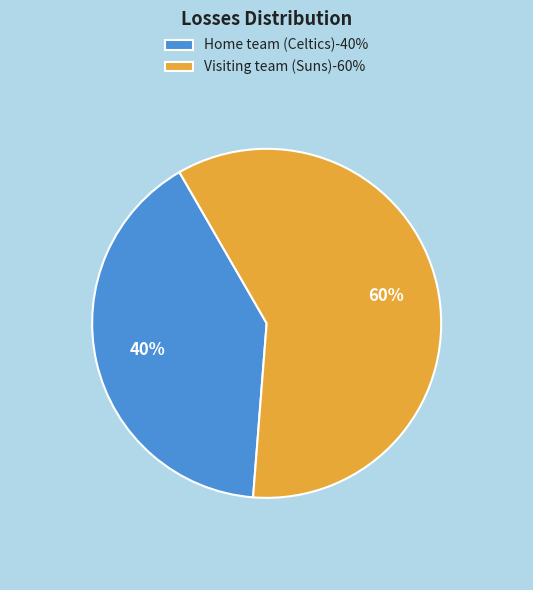

Which has a higher value, Visiting team (Suns) or Home team (Celtics)?

Visiting team (Suns)